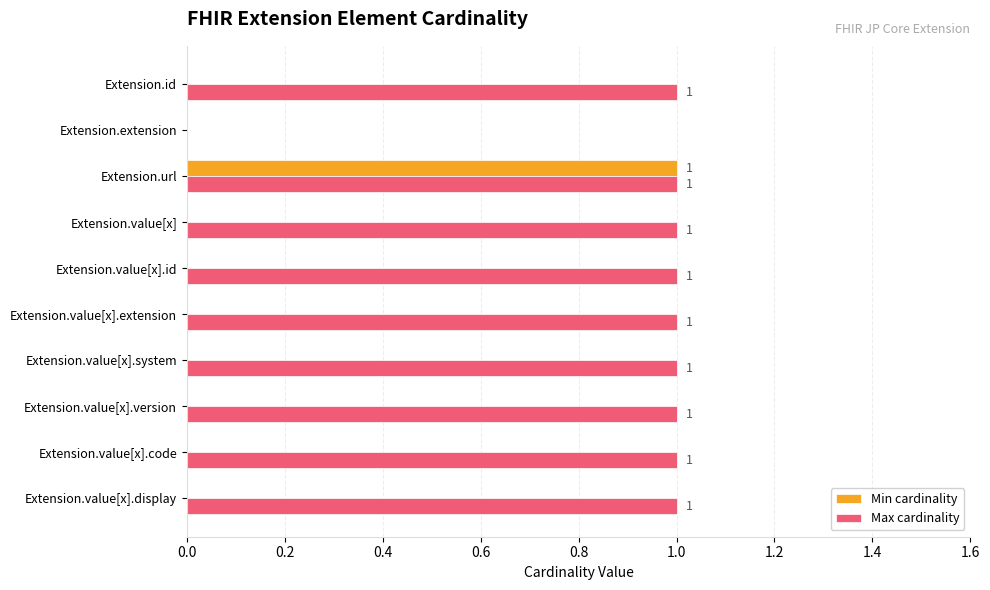

Between Extension.extension and Extension.value[x].extension, which series saw the biggest shift?

Max cardinality